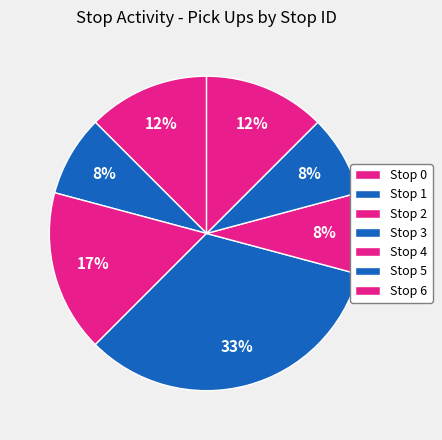

Is there any slice that represents more than half of the pie?

No